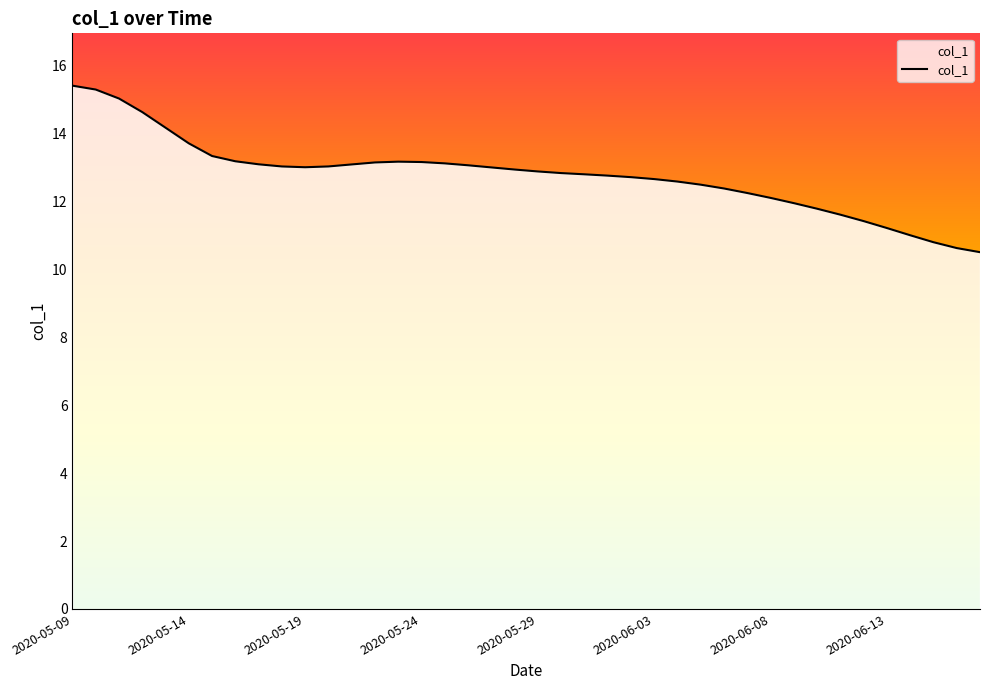

What is the minimum value shown in the chart?

10.5